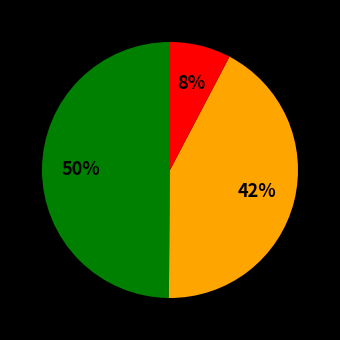

To the nearest percent, what is the difference between the largest and smallest slice percentages?

42%